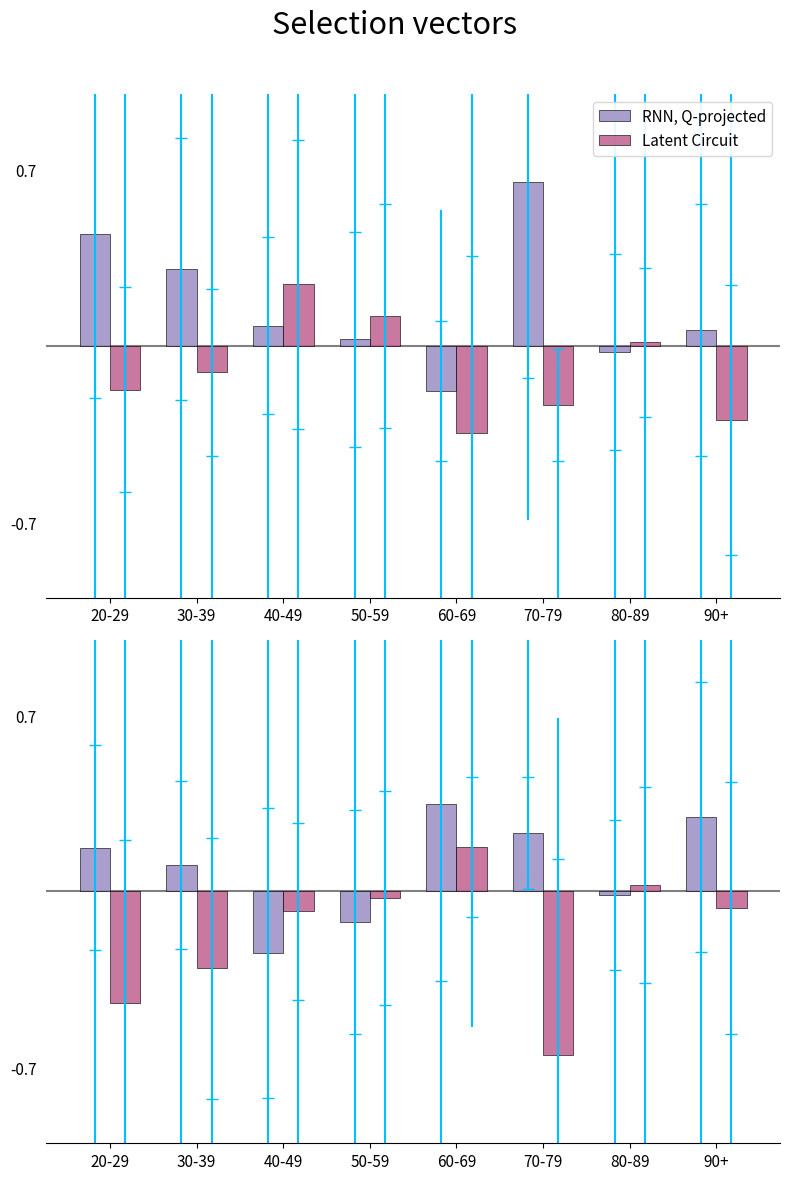

The Latent Circuit series shows -0.2 at 20-29. True or false?

False